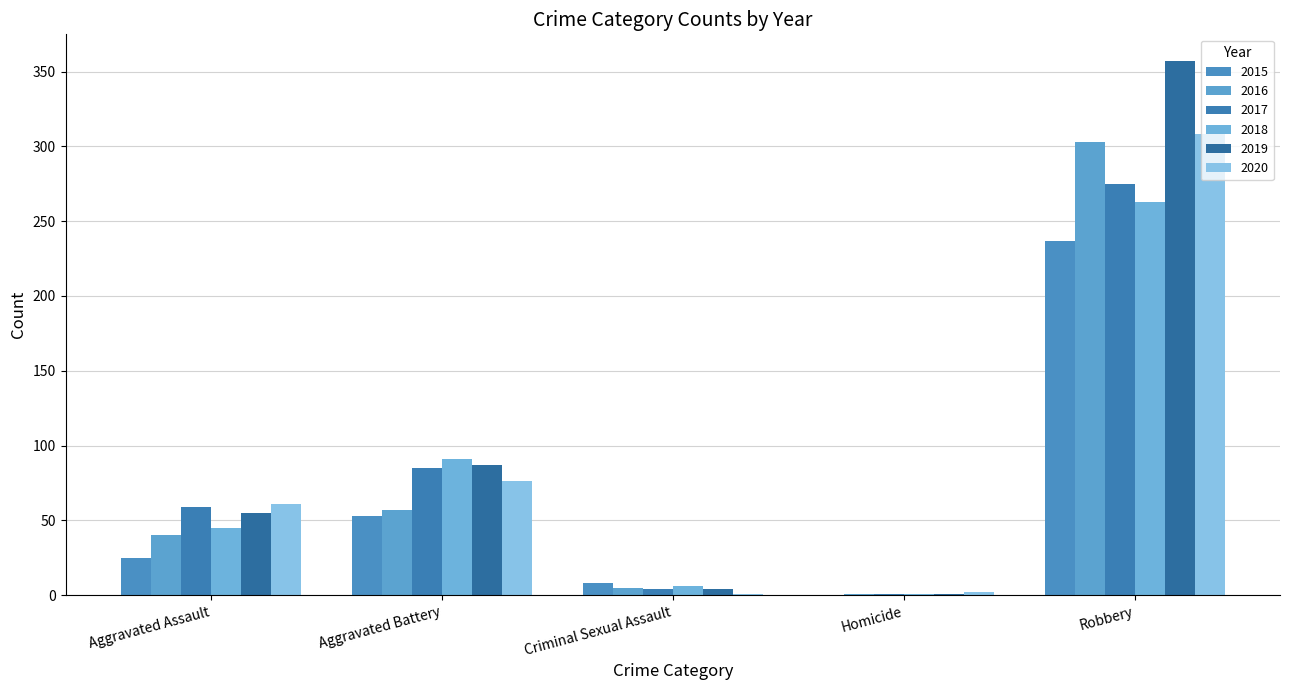

Reading left to right, transcribe all the data shown in this chart.

2015: Aggravated Assault=25	Aggravated Battery=53	Criminal Sexual Assault=8	Homicide=0	Robbery=237
2016: Aggravated Assault=40	Aggravated Battery=57	Criminal Sexual Assault=5	Homicide=1	Robbery=303
2017: Aggravated Assault=59	Aggravated Battery=85	Criminal Sexual Assault=4	Homicide=1	Robbery=275
2018: Aggravated Assault=45	Aggravated Battery=91	Criminal Sexual Assault=6	Homicide=1	Robbery=263
2019: Aggravated Assault=55	Aggravated Battery=87	Criminal Sexual Assault=4	Homicide=1	Robbery=357
2020: Aggravated Assault=61	Aggravated Battery=76	Criminal Sexual Assault=1	Homicide=2	Robbery=308